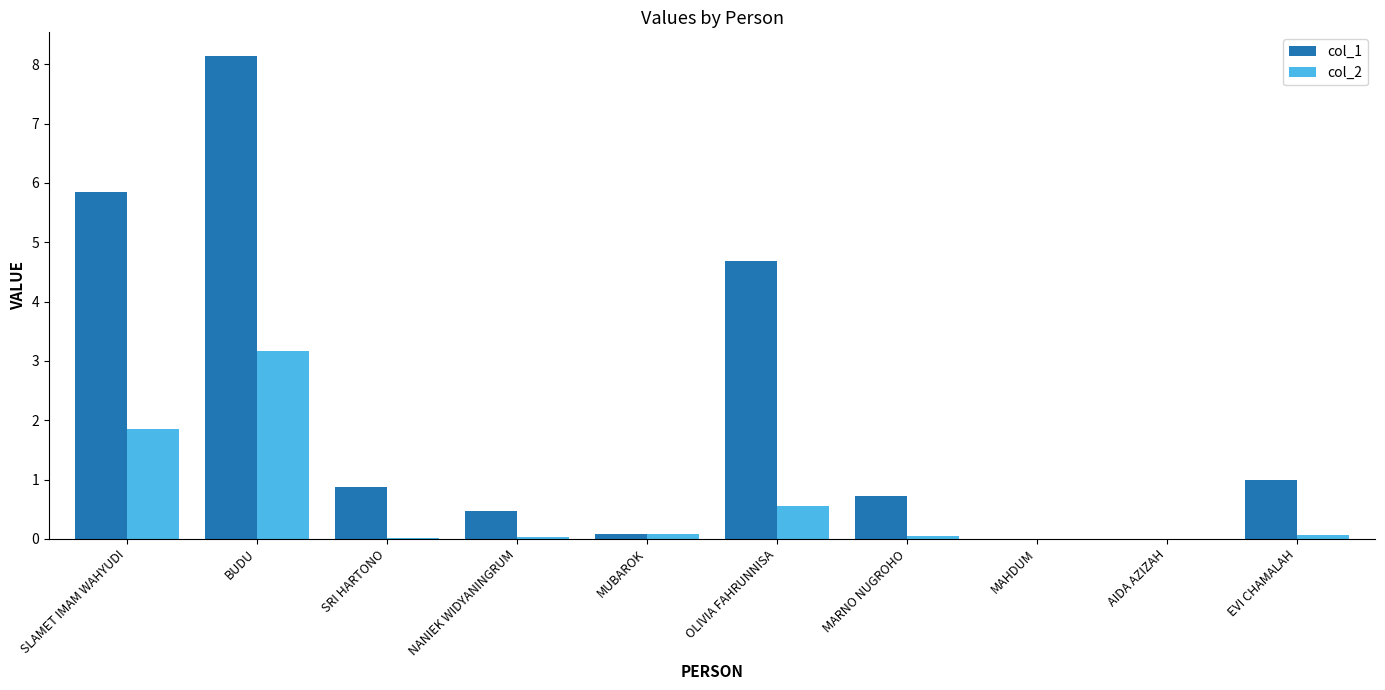

At which category is the sum across all series the highest?

BUDU